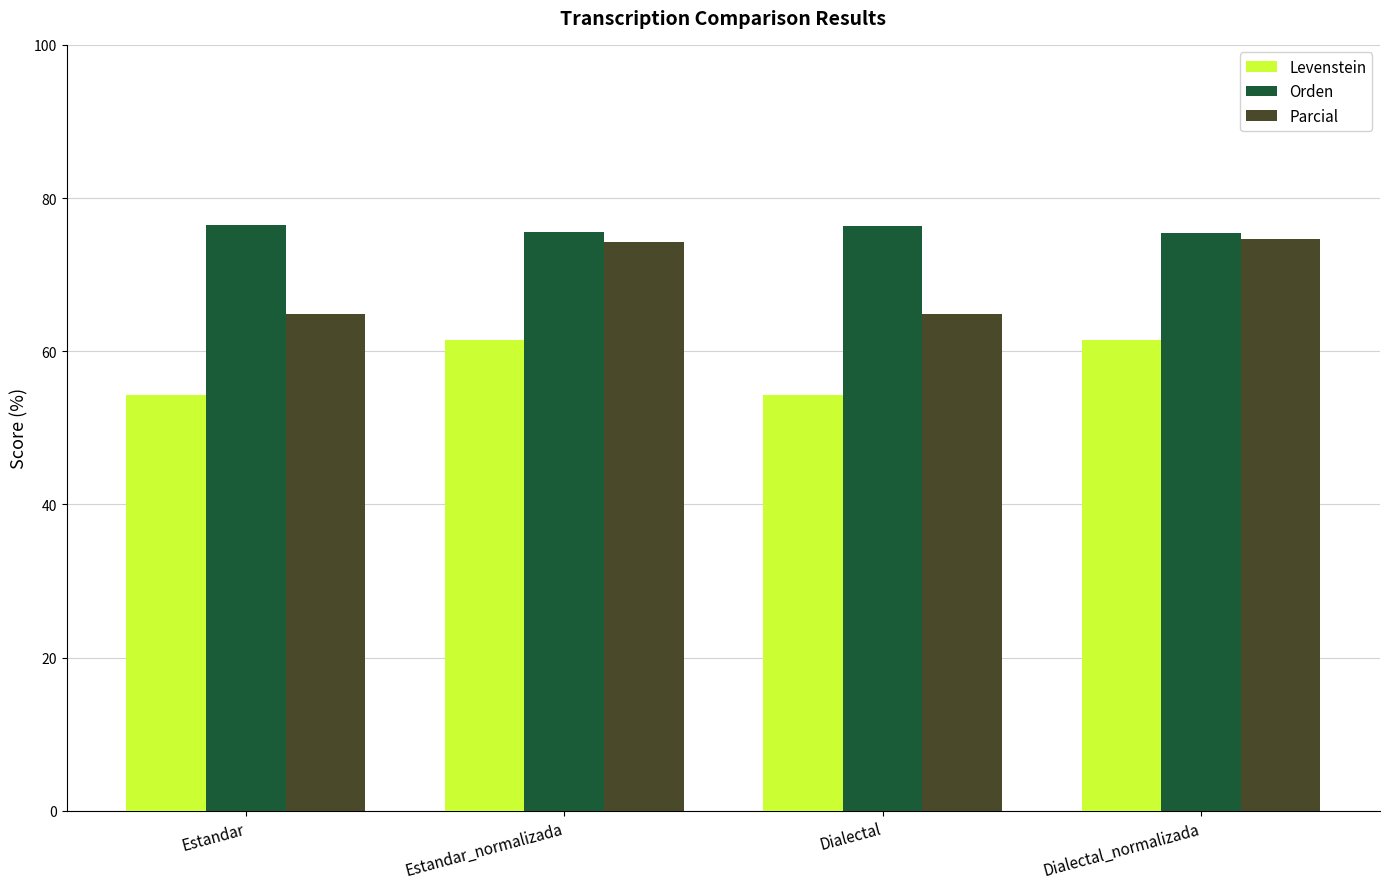

At Estandar_normalizada, list the series in order from largest to smallest.

Orden, Parcial, Levenstein